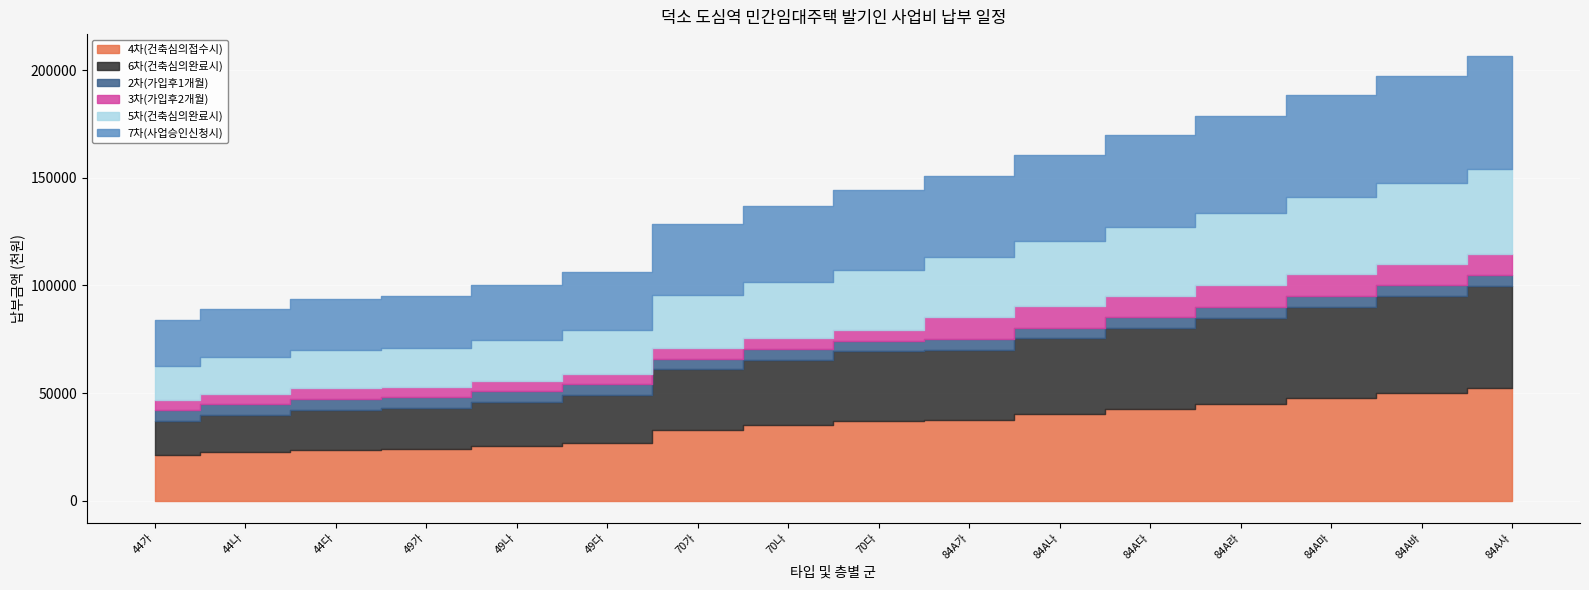

Which series has the largest total across all categories?

4차(건축심의접수시)